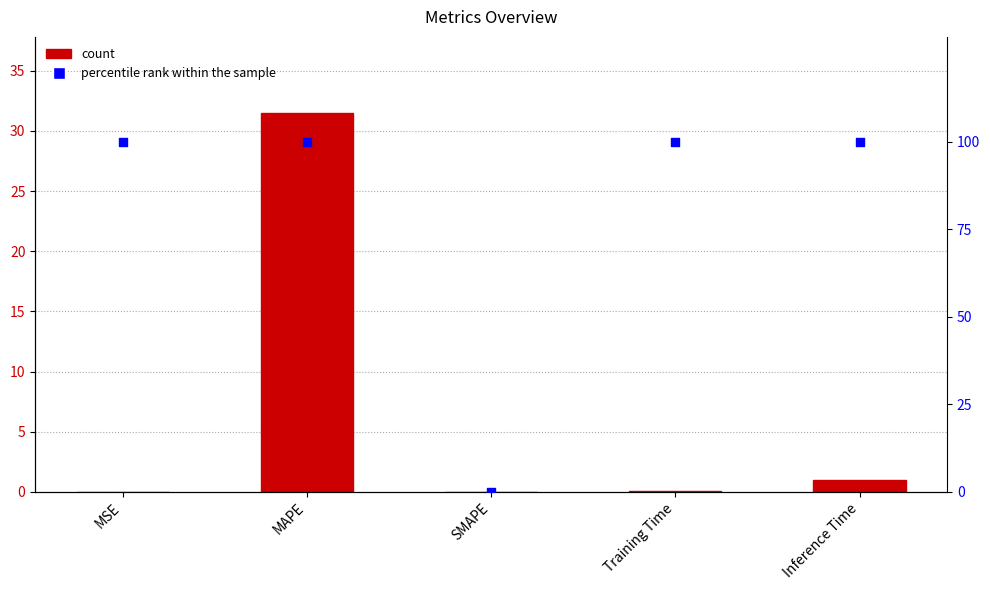

At which category is the sum across all series the highest?

MAPE